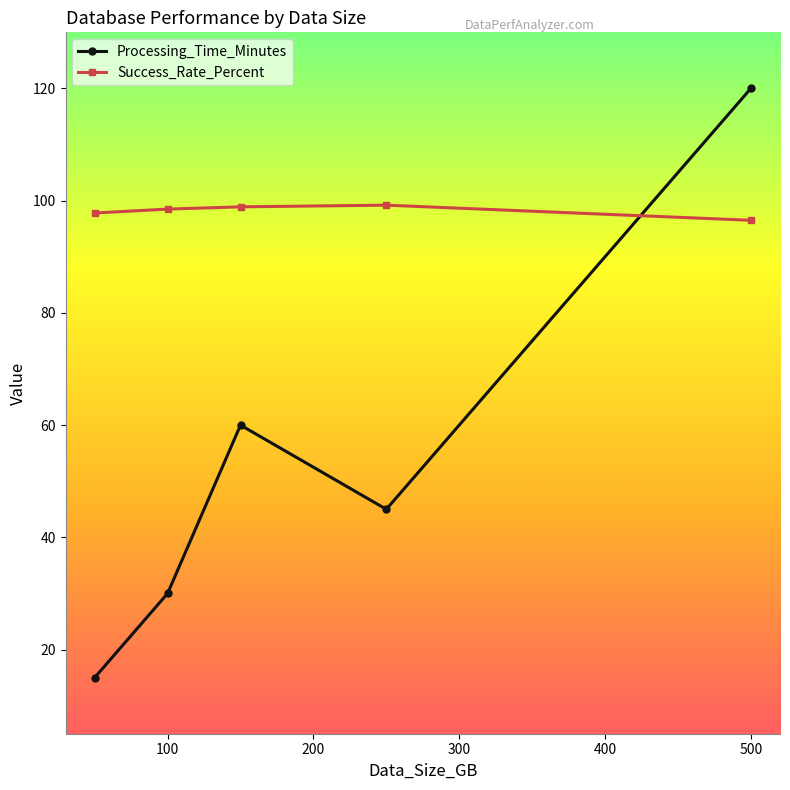

True or false: Success_Rate_Percent and Processing_Time_Minutes intersect in this chart.

True